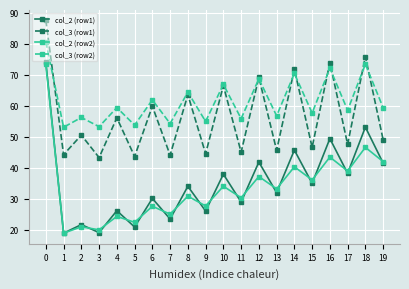

At 15, list the series in order from largest to smallest.

col_3 (row2), col_3 (row1), col_2 (row2), col_2 (row1)